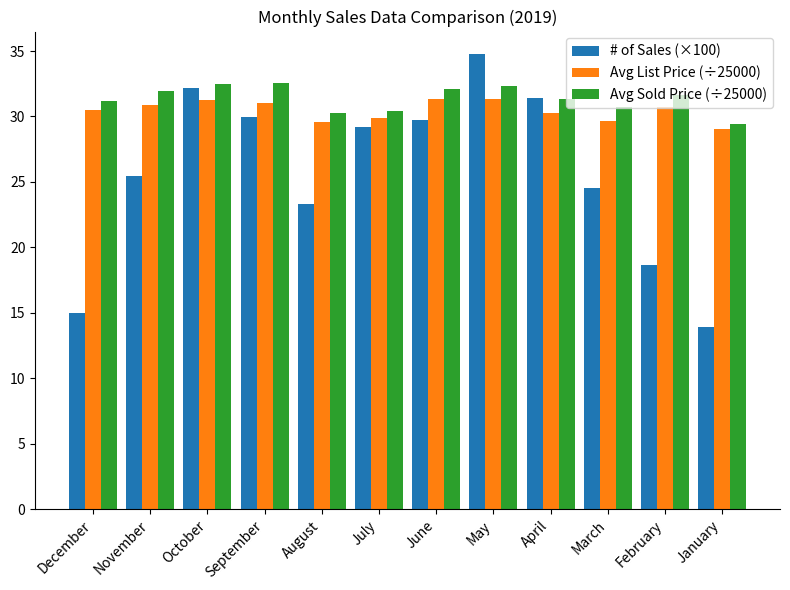

What value does the Avg Sold Price (÷25000) series have at November?

31.9